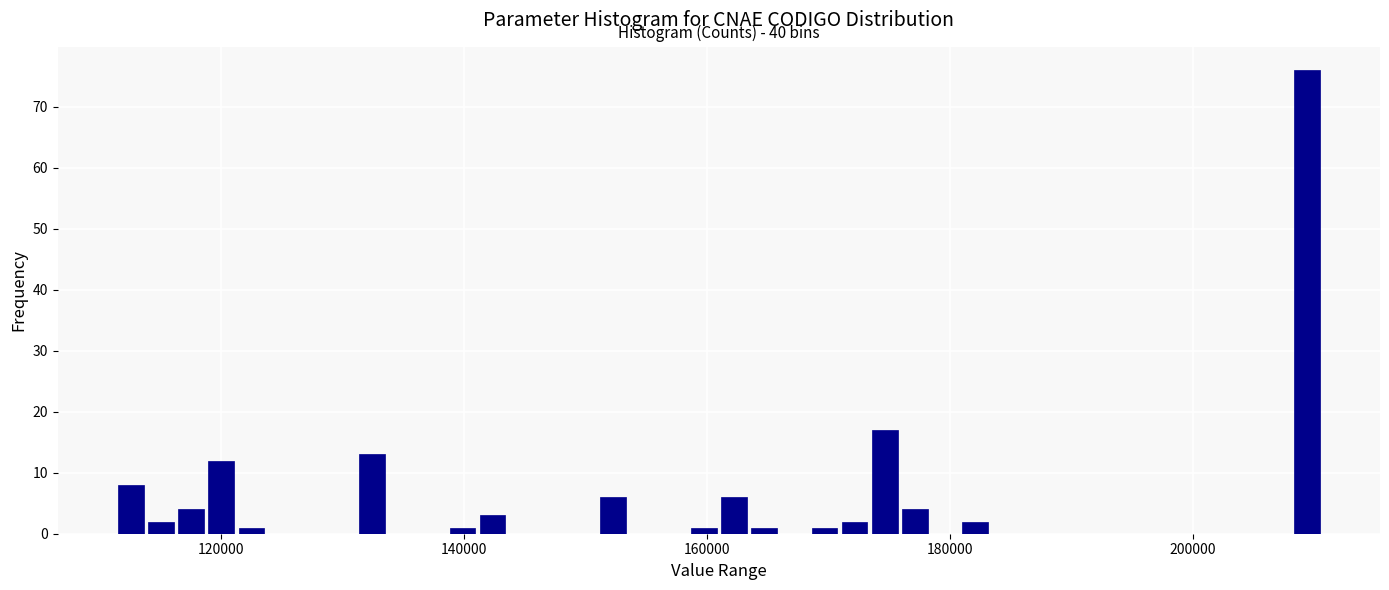

Around what value on the x-axis is the tallest bar? Give the approximate position of its centre, as read against the axis.

210000